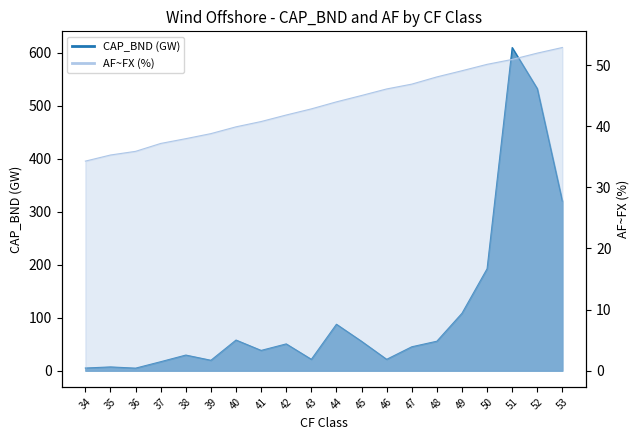

How many distinct data groups are displayed?

2